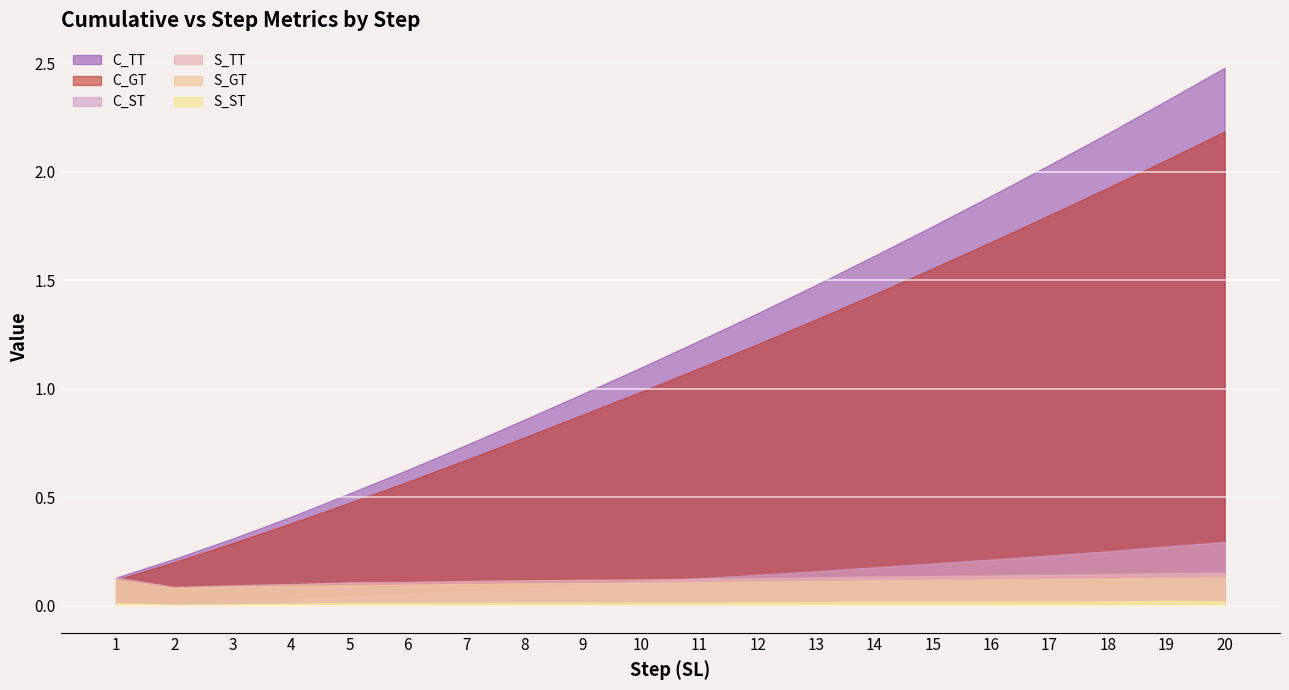

List the series in order of their peak value, highest first.

C_TT, C_GT, C_ST, S_TT, S_GT, S_ST